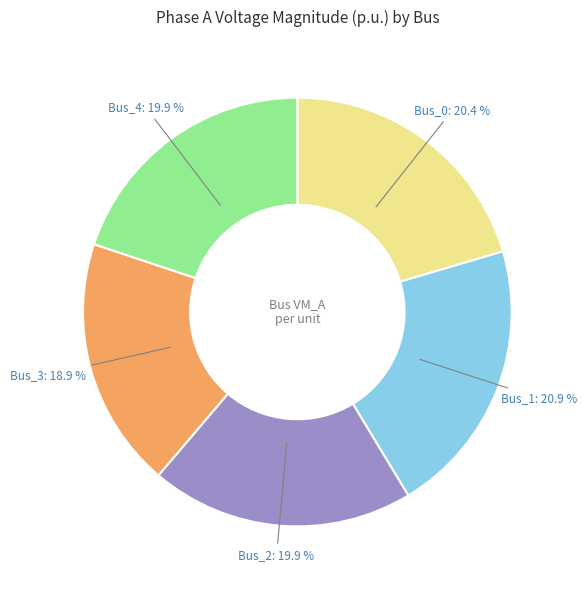

Which slice is the smallest?

Bus_3